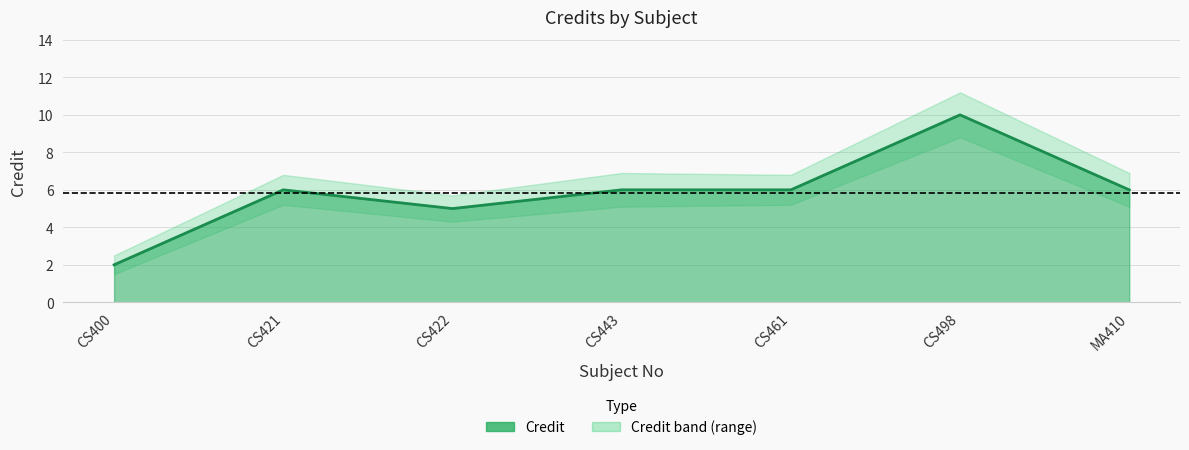

Which series has the widest spread of values?

Credit_upper